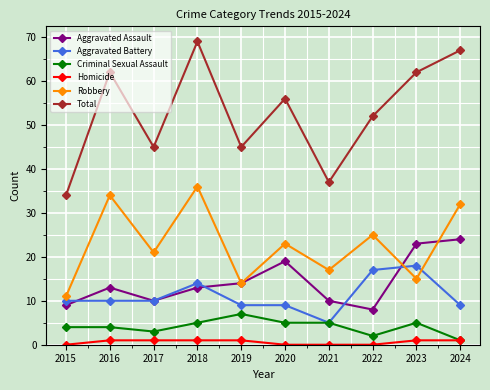

Between 2015 and 2017, which series saw the biggest shift?

Total